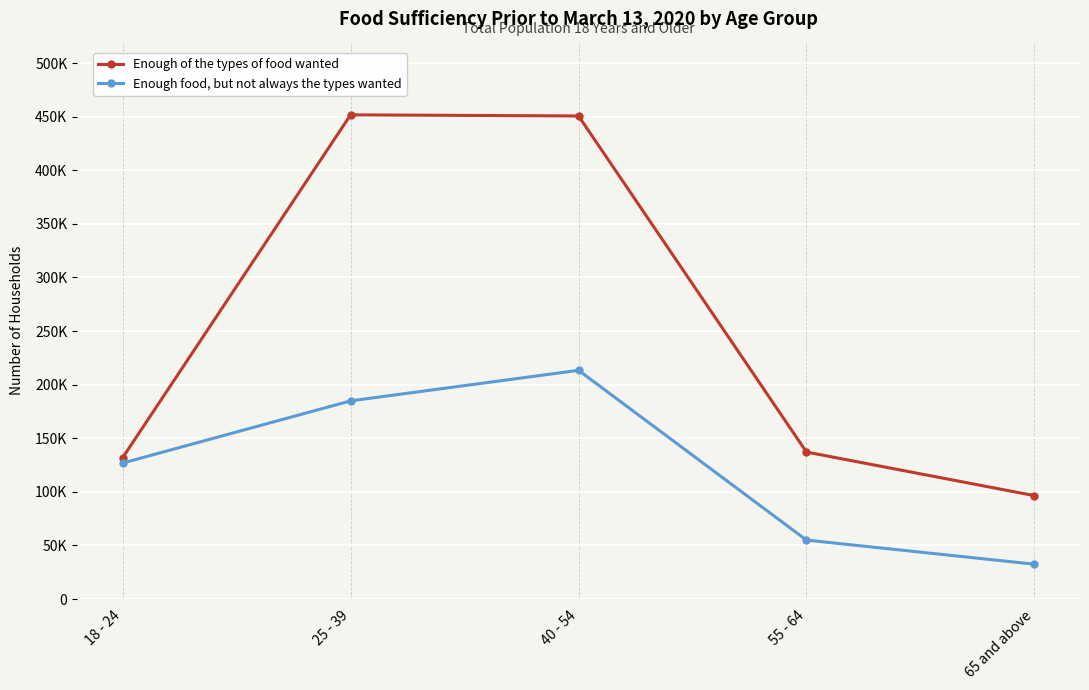

What is the label of the 4th point from the right?

25 - 39